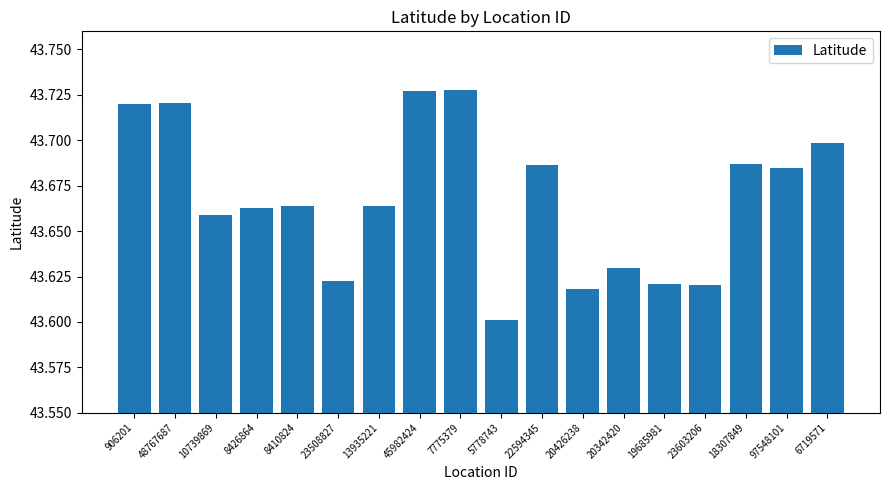

Which label corresponds to the smallest value in the chart?

5778743